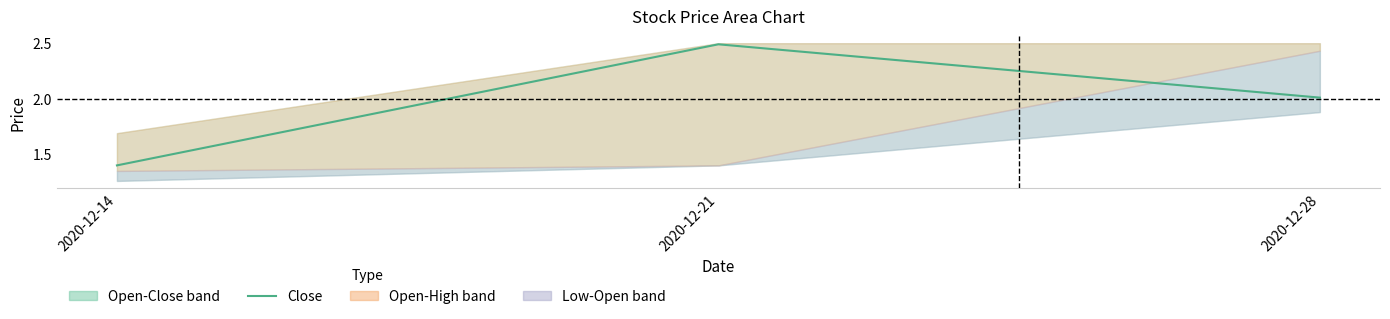

What is the average value?

2.0